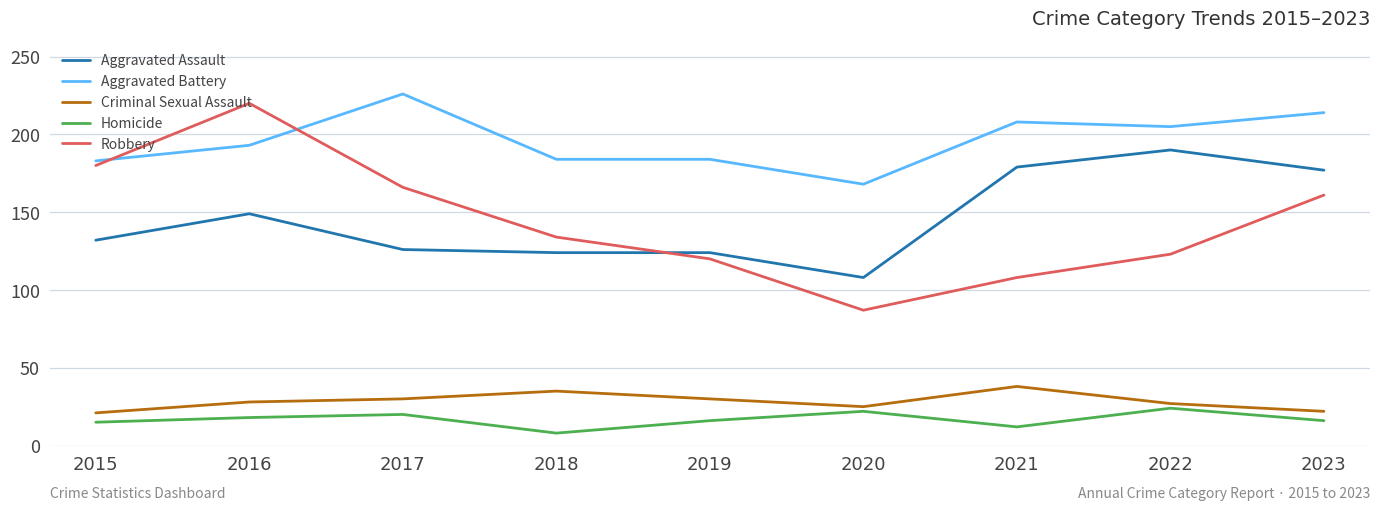

Count the number of data series in this chart.

5